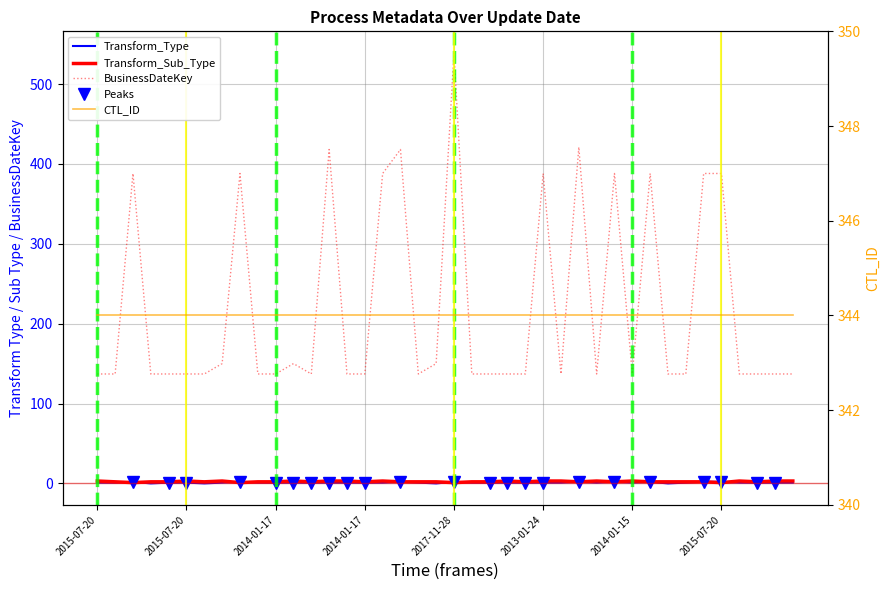

What is the label of the 12th point from the left?

2013-06-05